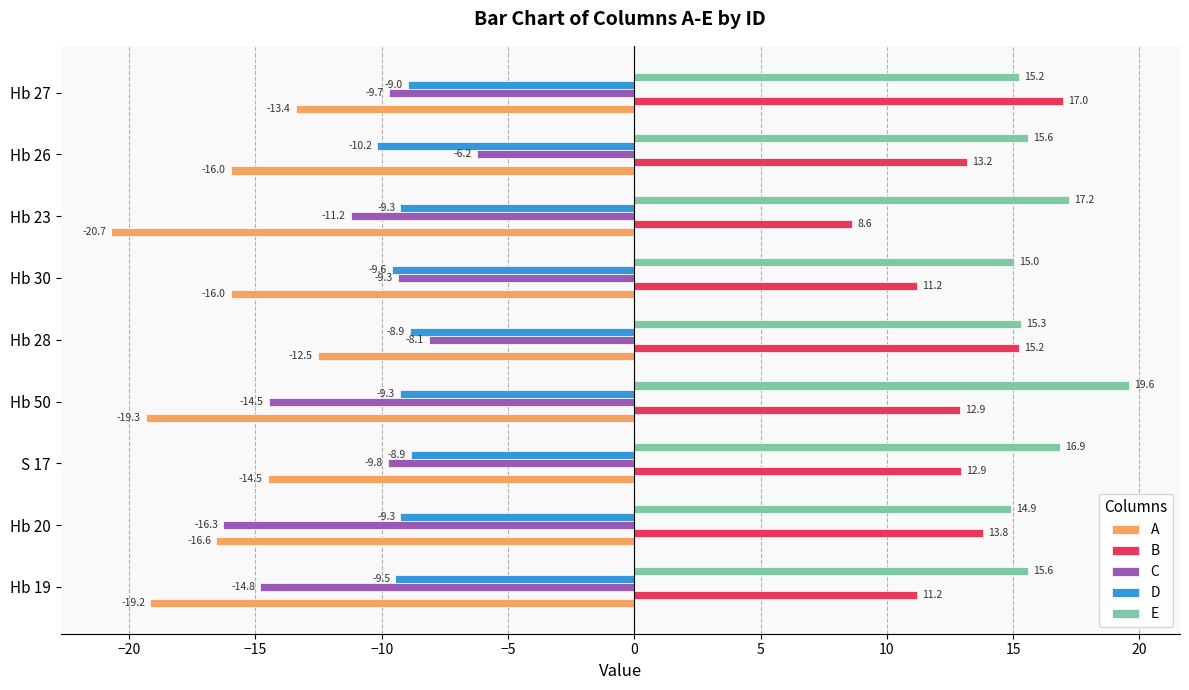

What is the sum of all E values?

145.4